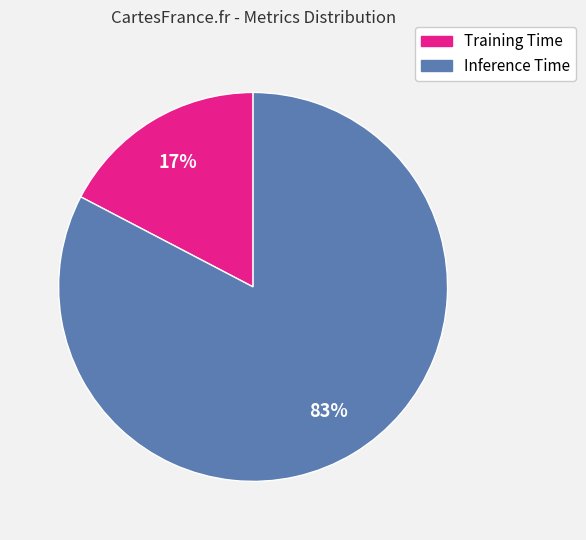

Is it true that Inference Time is 72% of the pie?

False